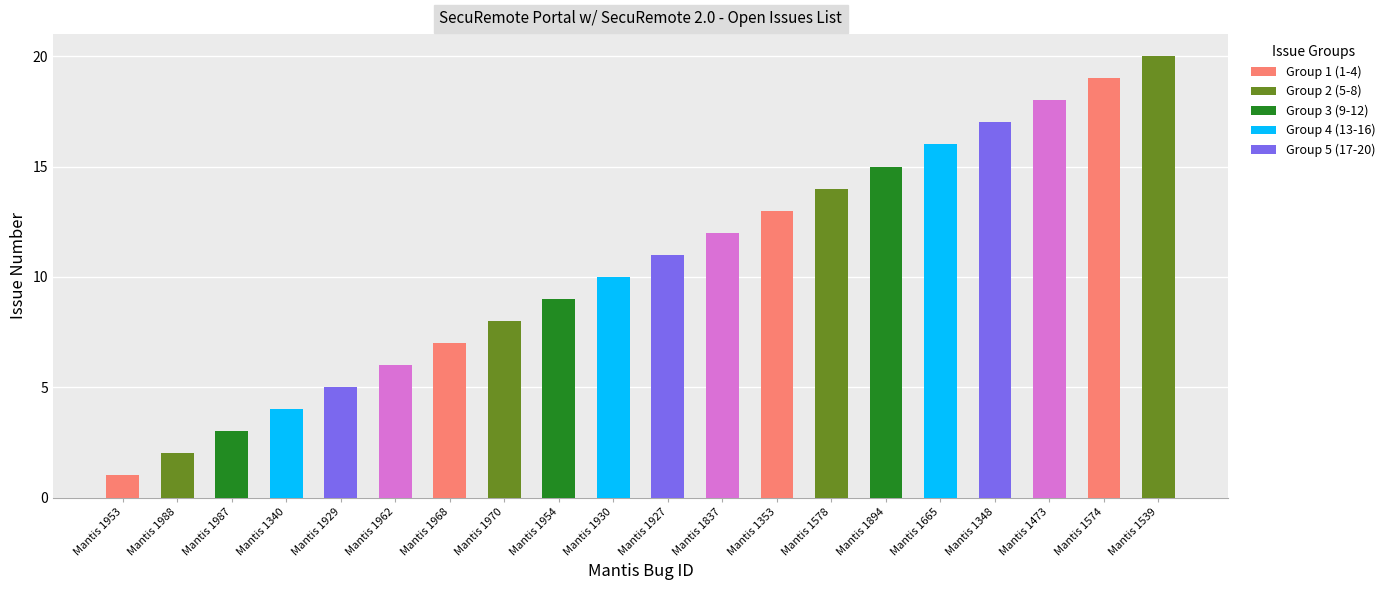

At which category does the chart reach its peak across all series?

Mantis 1539